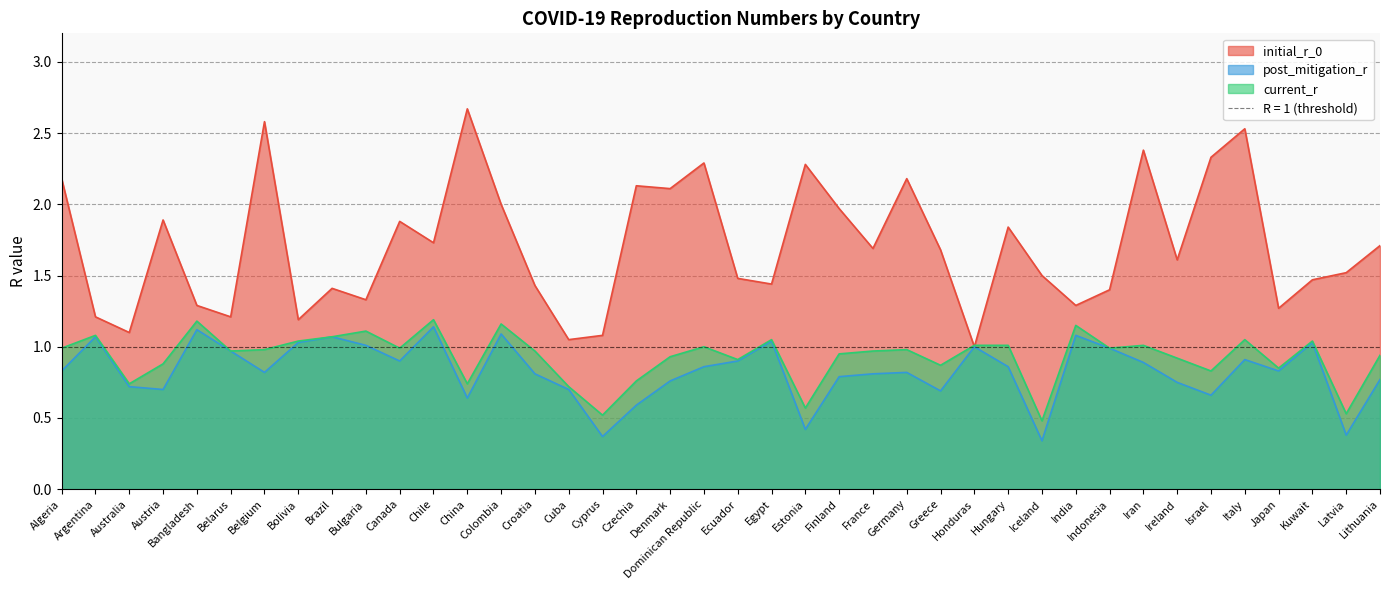

Rank the series by their maximum value, from highest to lowest.

initial_r_0, current_r, post_mitigation_r